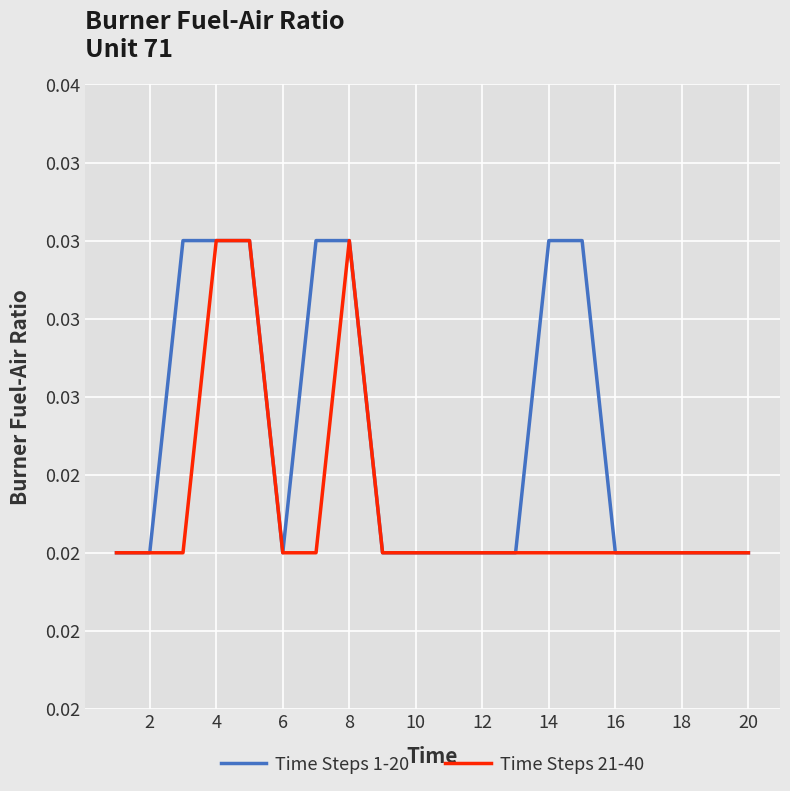

How many lines are shown in the chart?

2